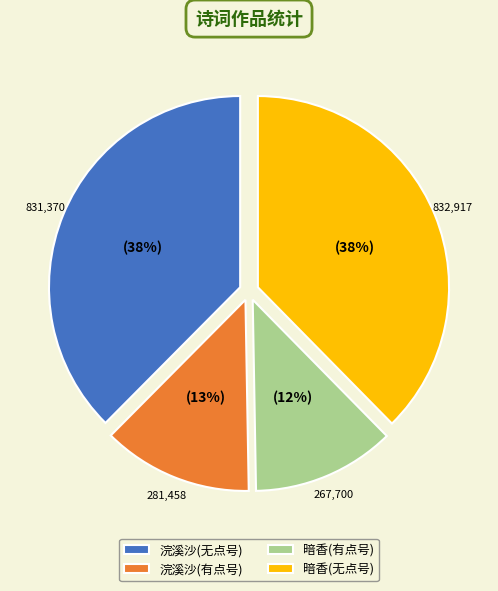

Which category has the smallest portion of the pie?

暗香(有点号)